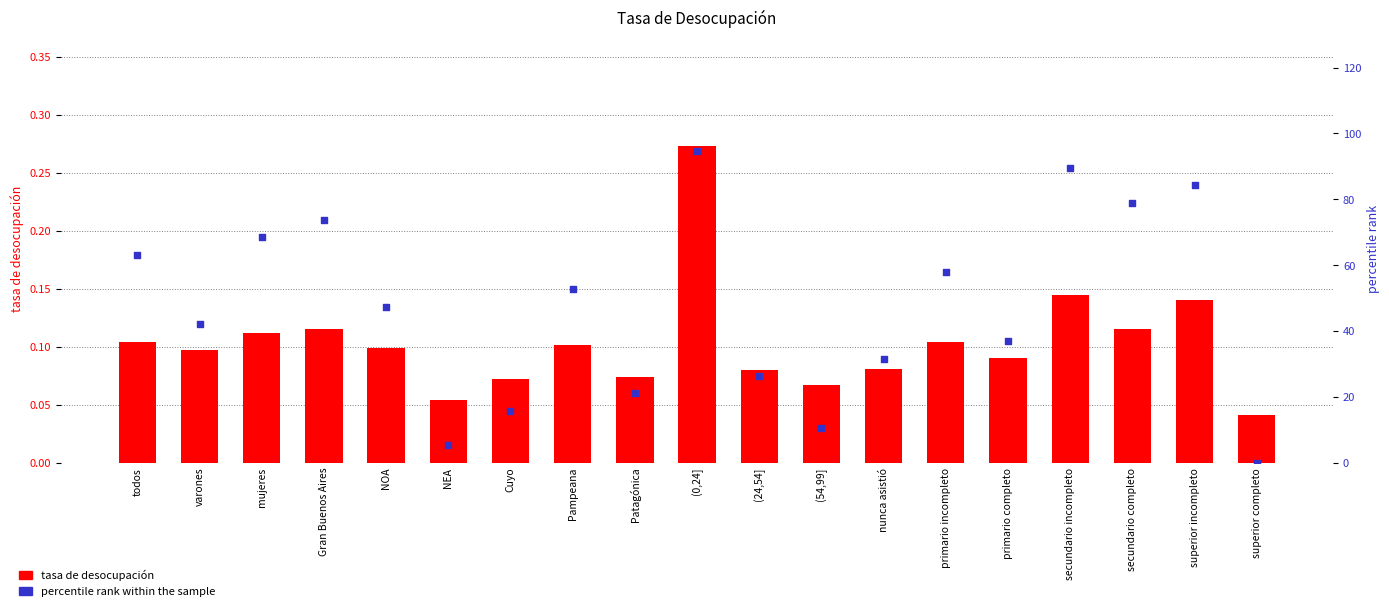

At which category is the sum across all series the highest?

(0,24]